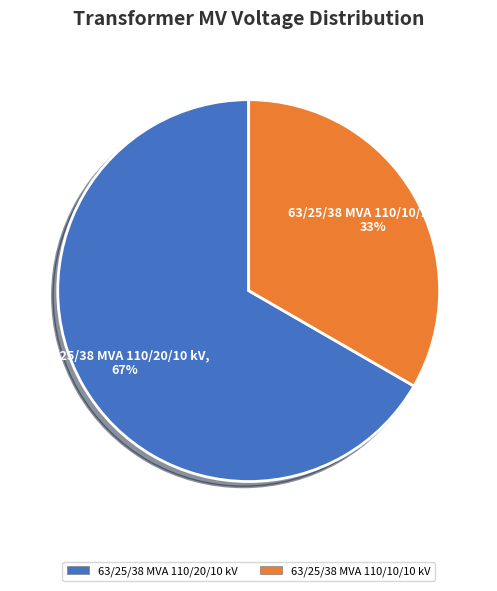

What percentage is the 63/25/38 MVA 110/10/10 kV slice, to the nearest percent?

33%